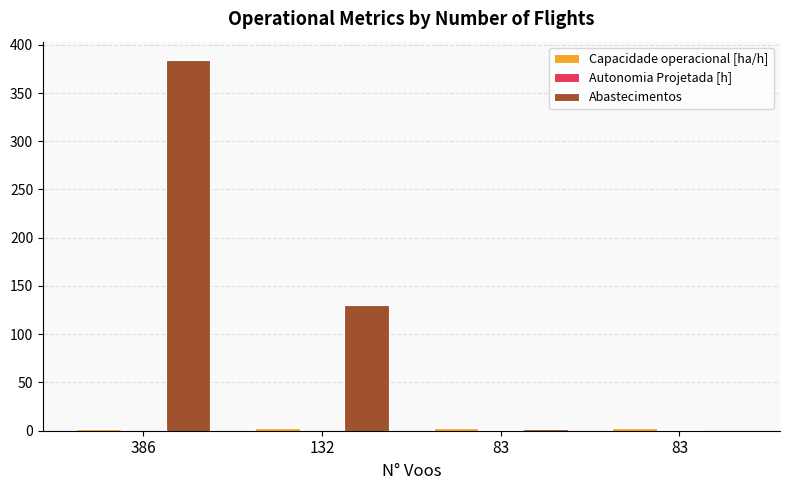

Does the chart contain stacked bars?

No